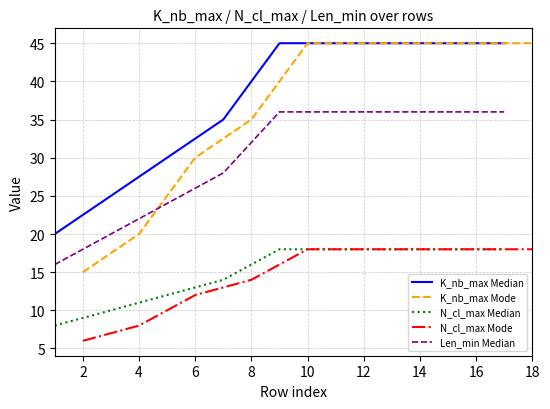

Does the chart have visible grid lines?

Yes